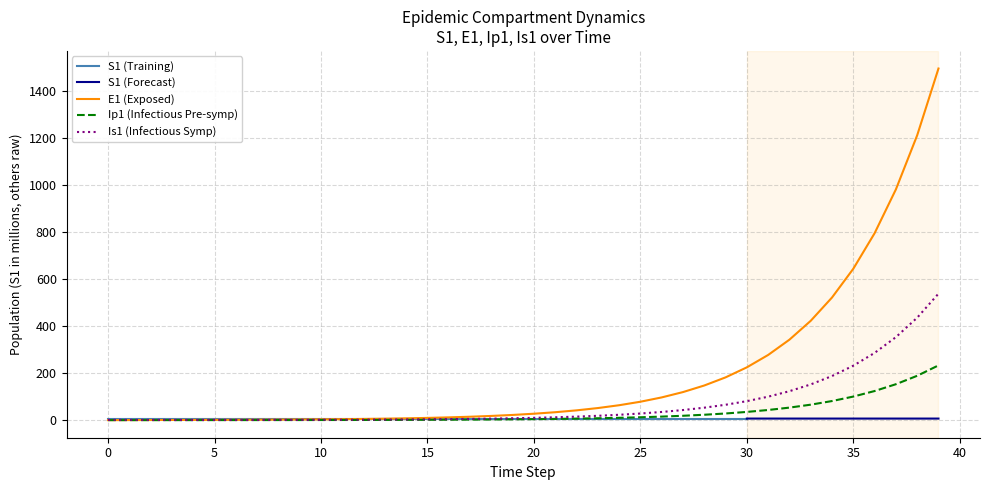

What is the maximum value shown in the chart?

1496.2